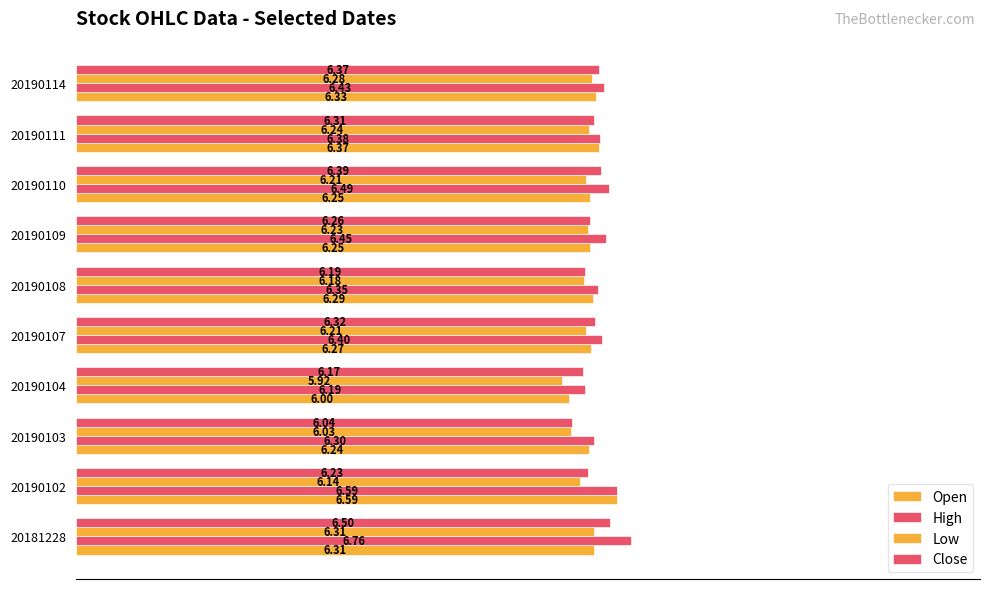

What are all the series names shown in the legend?

Open, High, Low, Close